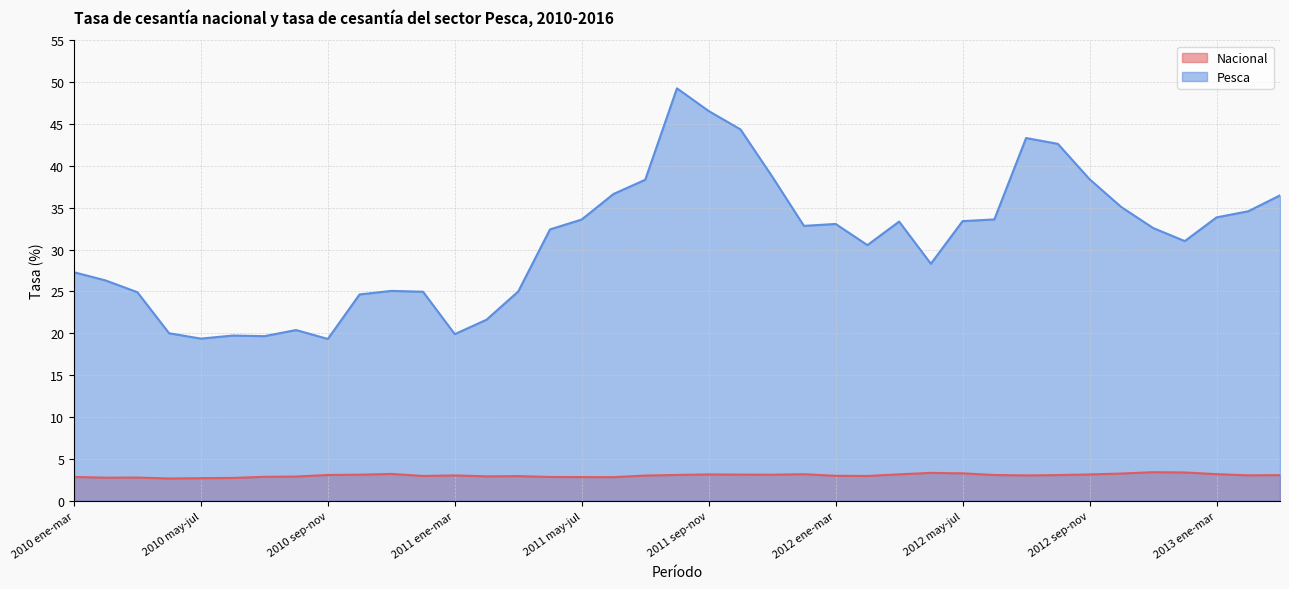

Which category has the lowest value across all series?

2010 abr-jun